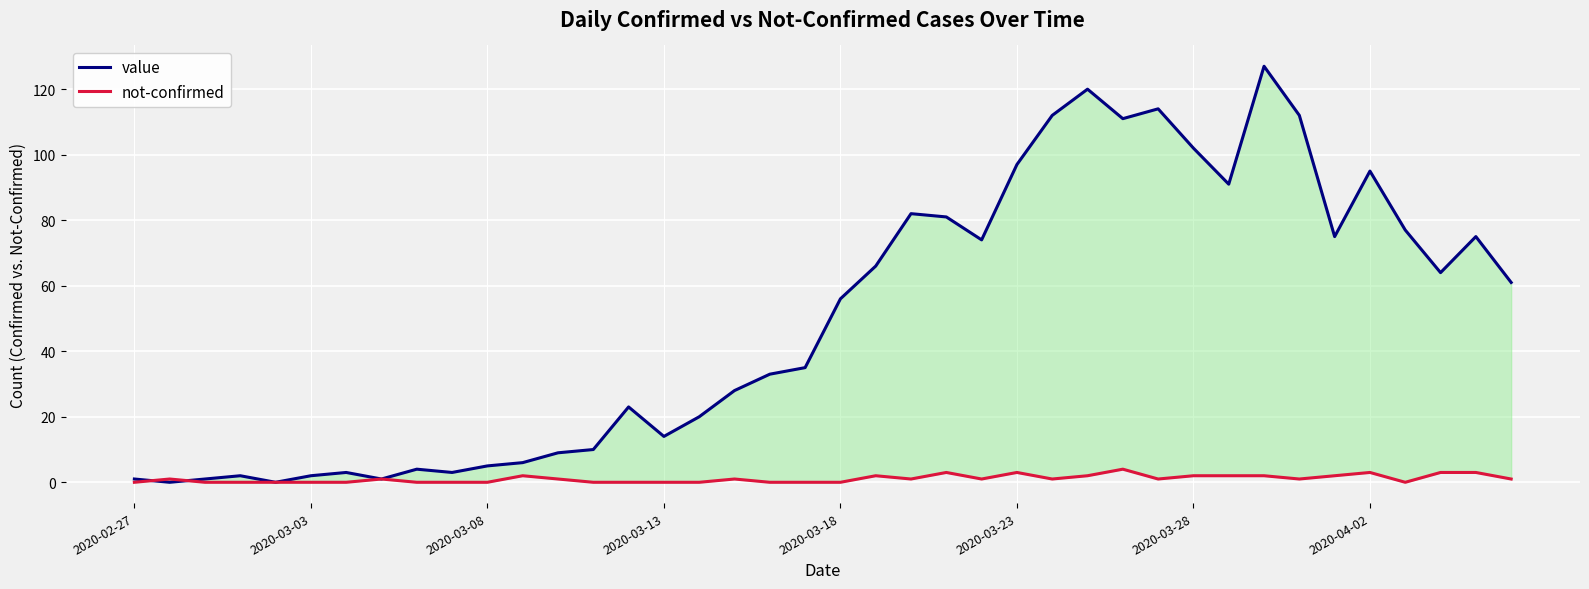

How many lines are shown in the chart?

2